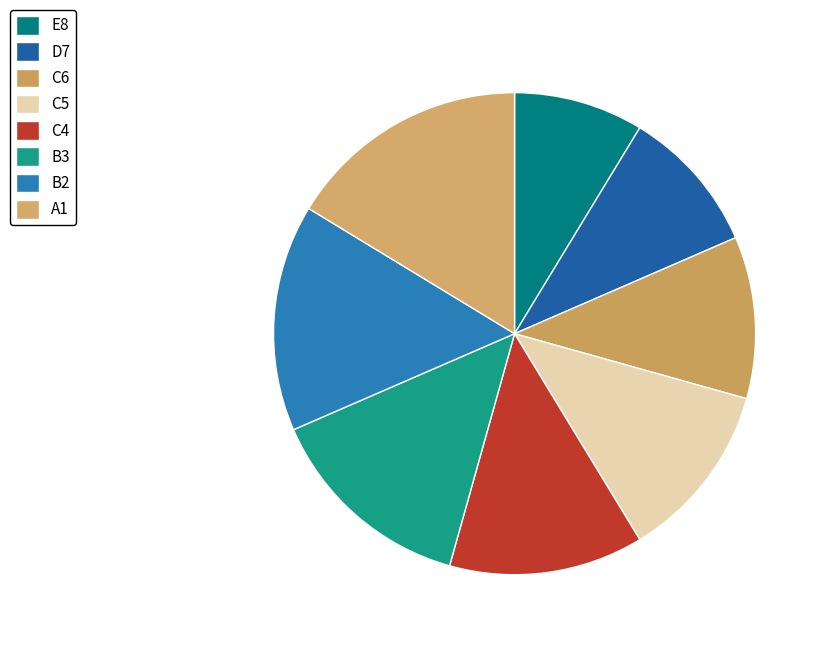

Is the sum of C4 and A1 greater than half?

No